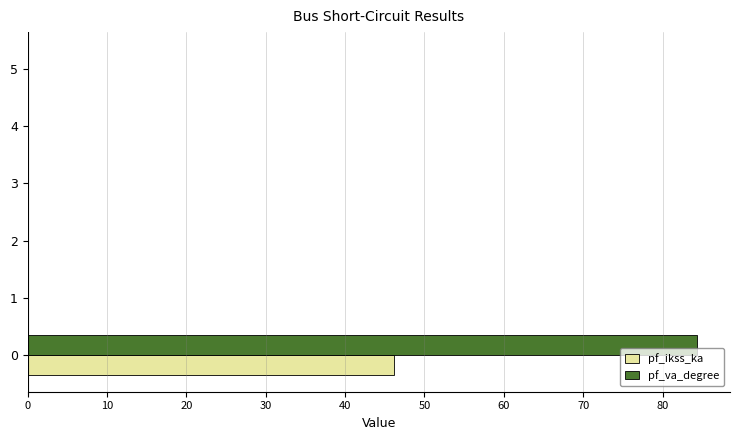

What are all the series names shown in the legend?

pf_ikss_ka, pf_va_degree